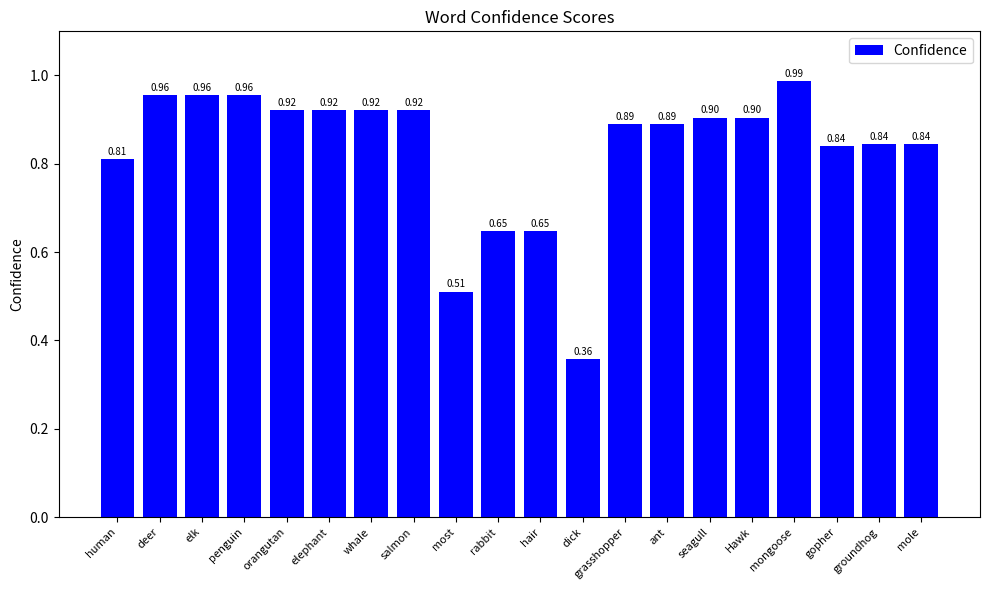

Which category has the lowest value across all series?

dick